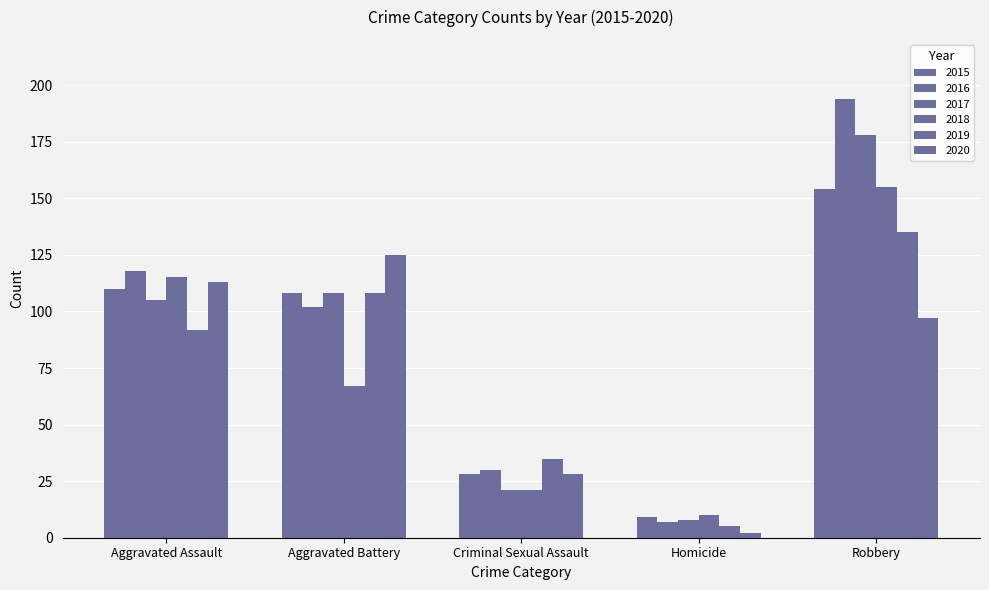

Where does the 2015 series first go above 108?

Aggravated Assault